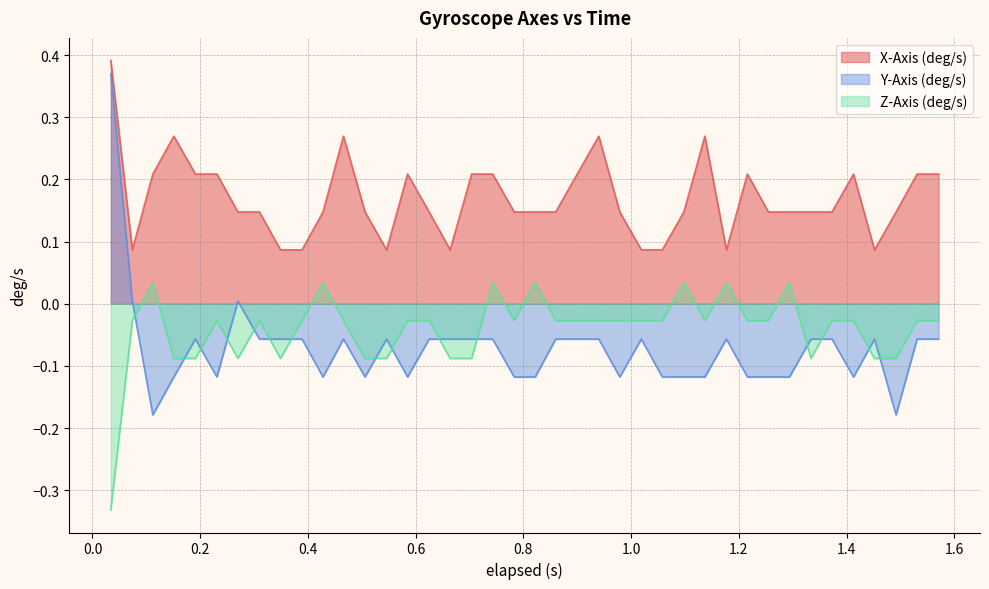

Reading right to left, transcribe all the data shown in this chart.

X-Axis (deg/s): 0.2	0.2	0.1	0.1	0.2	0.1	0.1	0.1	0.1	0.2	0.1	0.3	0.1	0.1	0.1	0.1	0.3	0.2	0.1	0.1	0.1	0.2	0.2	0.1	0.1	0.2	0.1	0.1	0.3	0.1	0.1	0.1	0.1	0.1	0.2	0.2	0.3	0.2	0.1	0.4
Y-Axis (deg/s): -0.1	-0.1	-0.2	-0.1	-0.1	-0.1	-0.1	-0.1	-0.1	-0.1	-0.1	-0.1	-0.1	-0.1	-0.1	-0.1	-0.1	-0.1	-0.1	-0.1	-0.1	-0.1	-0.1	-0.1	-0.1	-0.1	-0.1	-0.1	-0.1	-0.1	-0.1	-0.1	-0.1	0.0	-0.1	-0.1	-0.1	-0.2	0.0	0.4
Z-Axis (deg/s): -0.0	-0.0	-0.1	-0.1	-0.0	-0.0	-0.1	0.0	-0.0	-0.0	0.0	-0.0	0.0	-0.0	-0.0	-0.0	-0.0	-0.0	-0.0	0.0	-0.0	0.0	-0.1	-0.1	-0.0	-0.0	-0.1	-0.1	-0.0	0.0	-0.0	-0.1	-0.0	-0.1	-0.0	-0.1	-0.1	0.0	-0.0	-0.3